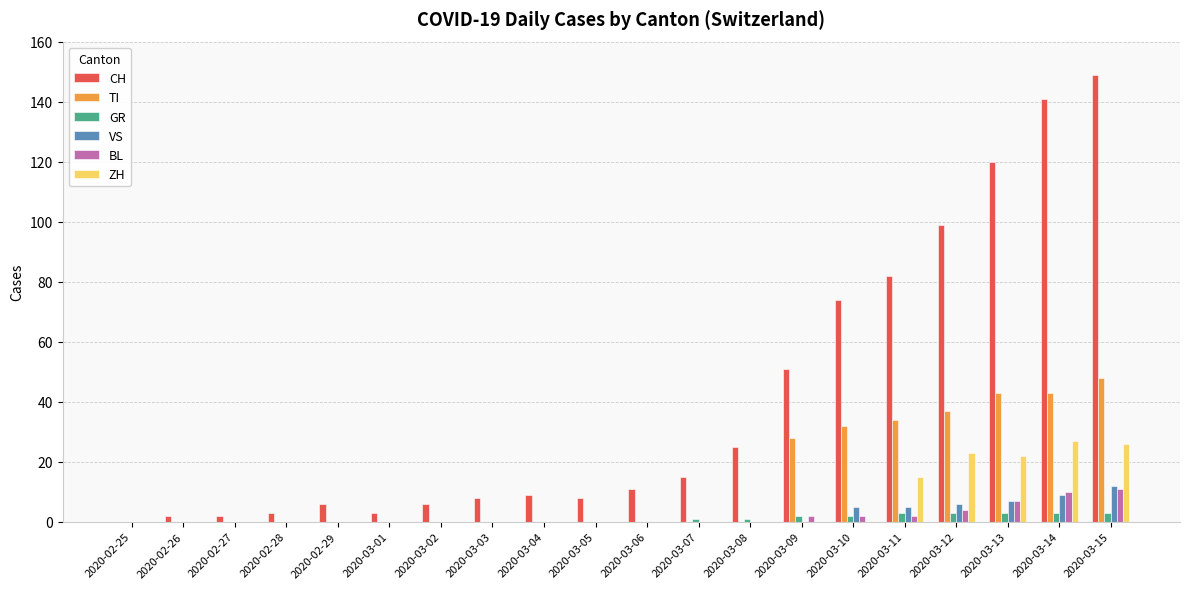

What is the sum of all TI values?

265